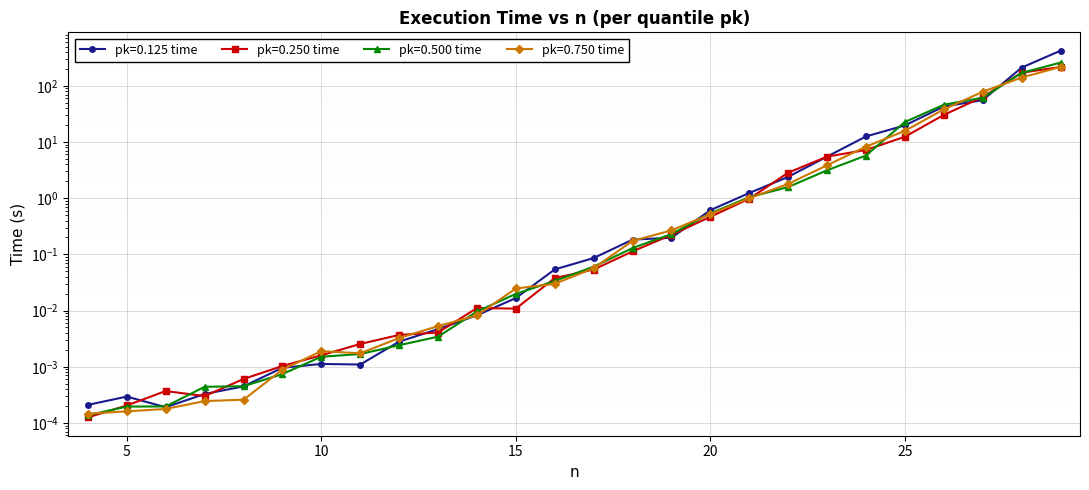

Which series has the largest range (max minus min)?

pk=0.125 time